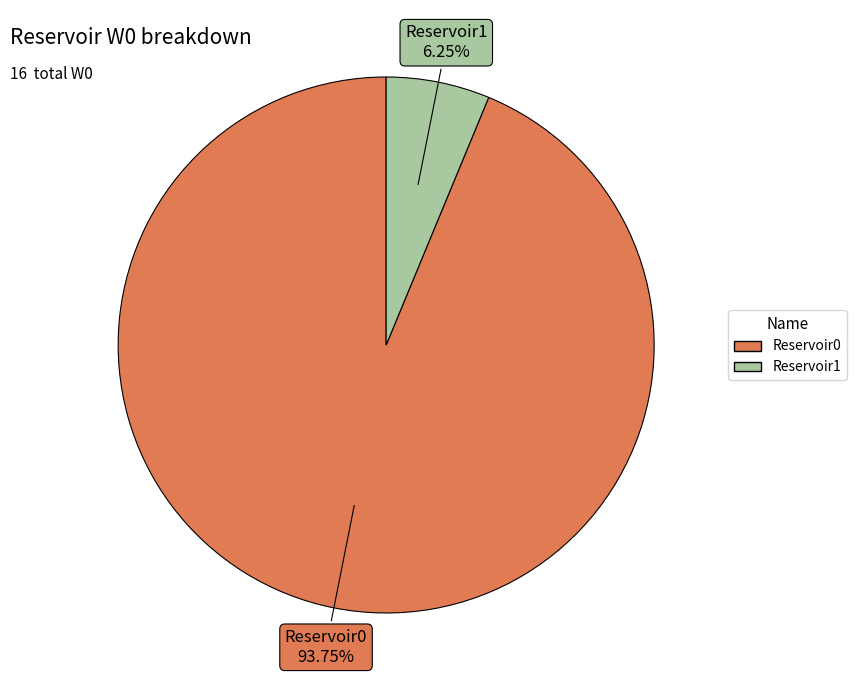

Combined, what portion of the pie is Reservoir0 and Reservoir1?

100.0%